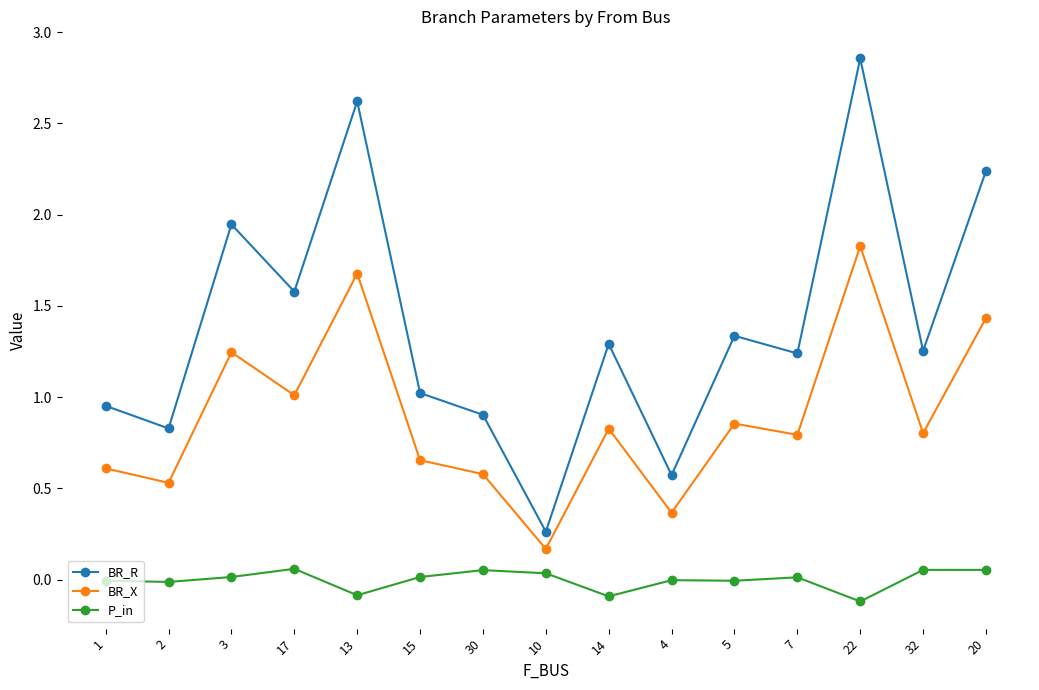

How many interior local valleys does the BR_X series have?

6